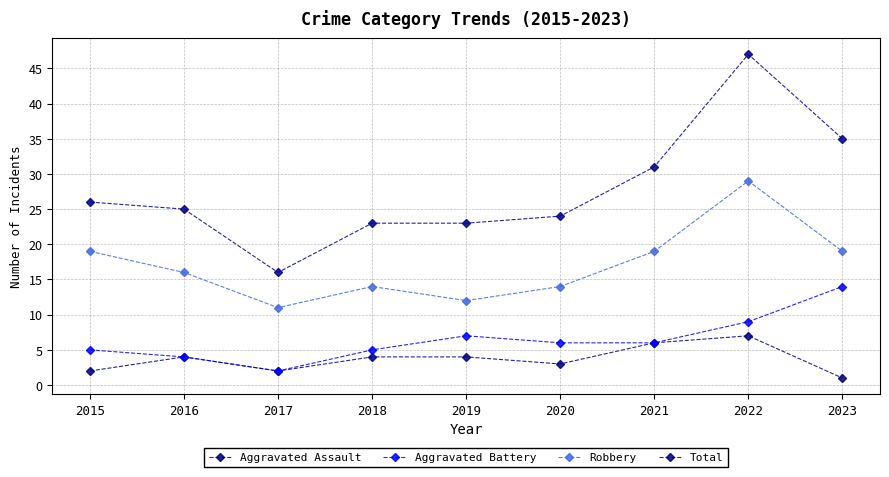

Which series has the widest spread of values?

Total